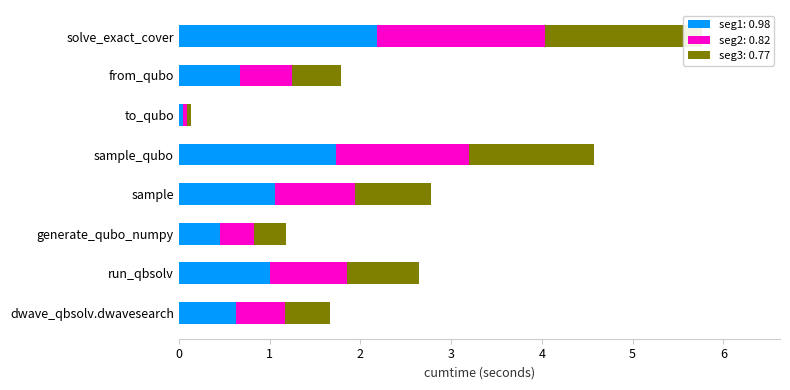

How many data points does each series have?

8